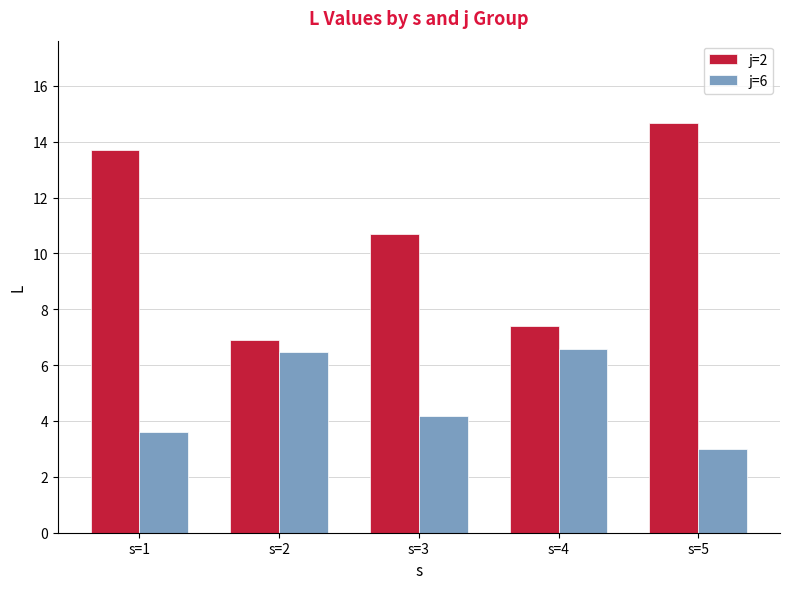

At which label is j=2 closest to 10?

s=3